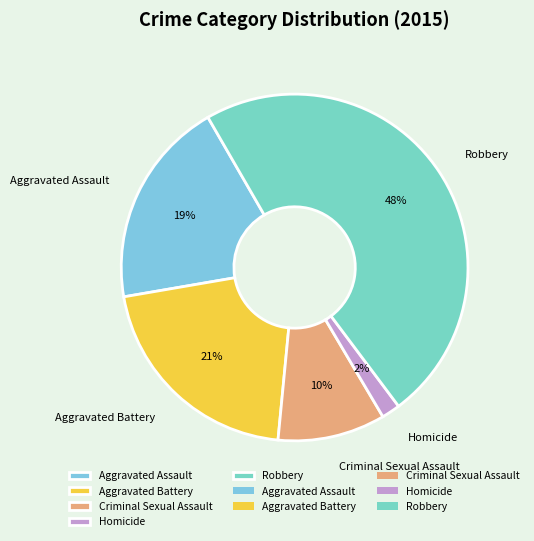

To the nearest percent, what is the difference between the Aggravated Battery and Robbery slice percentages?

27%